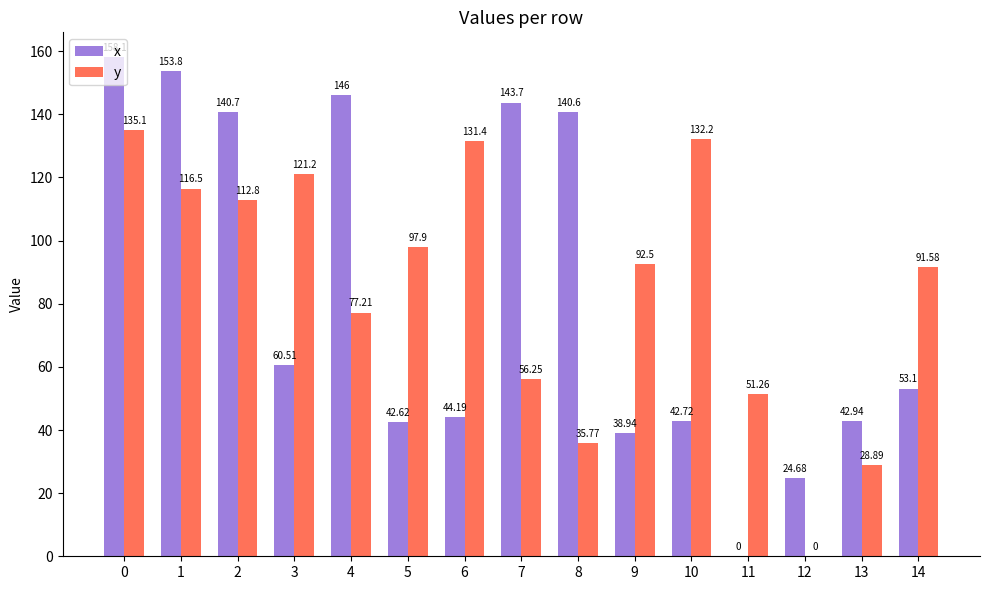

Which series changed the most between 2 and 8?

y